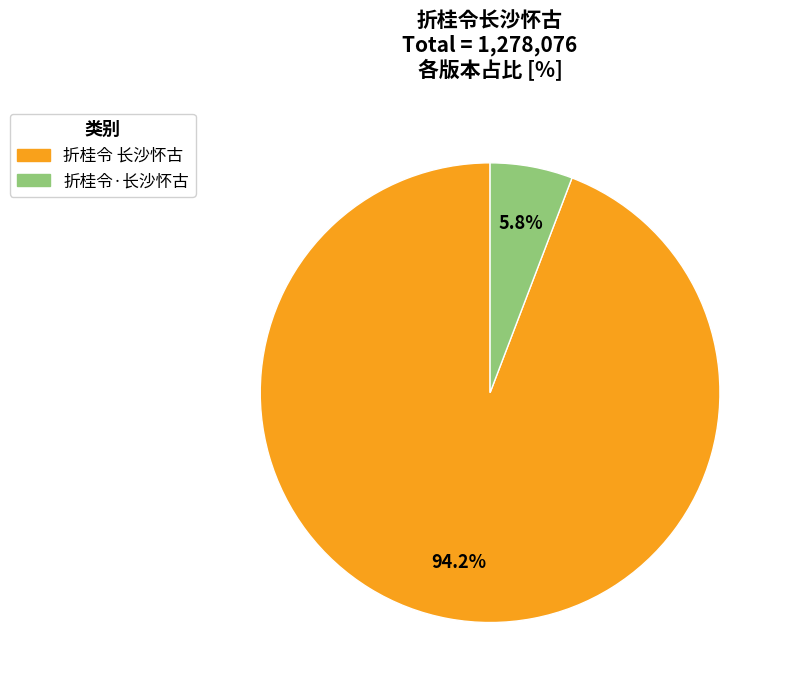

Which slice is the smallest?

折桂令·长沙怀古